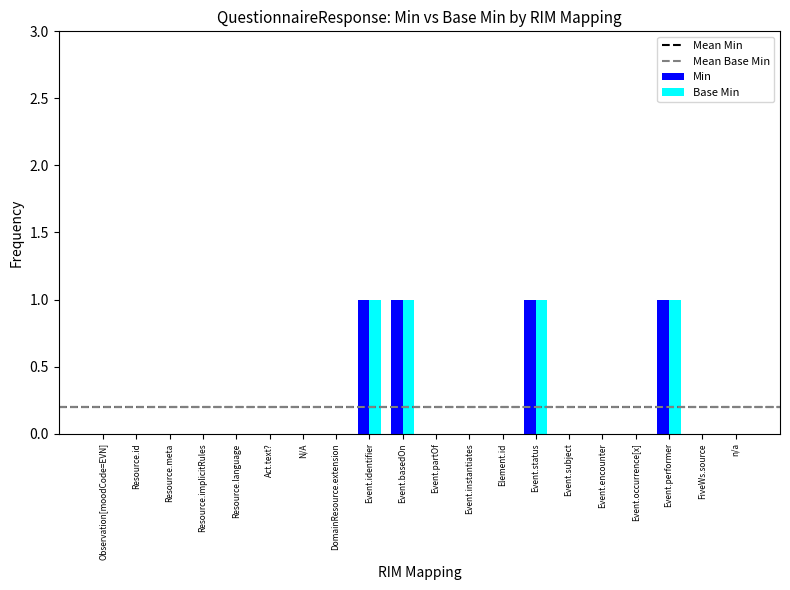

Is it true that Base Min equals -1 at Resource.language?

False